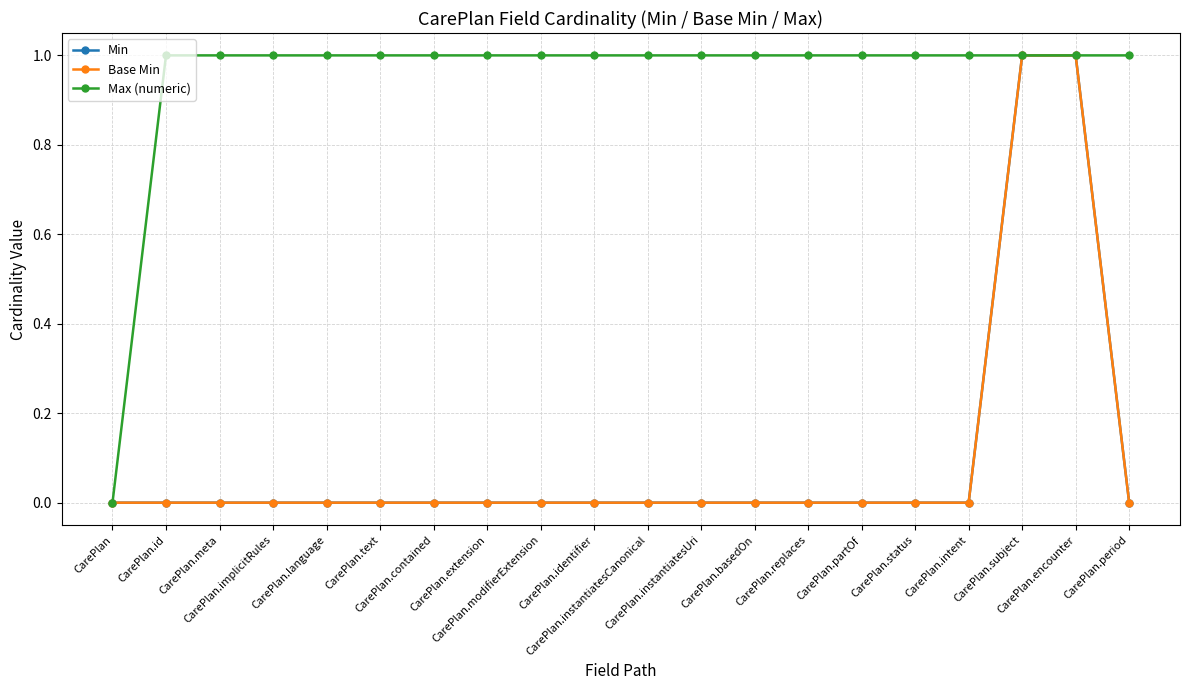

True or false: Max (numeric) has more than 2 interior local peaks.

False